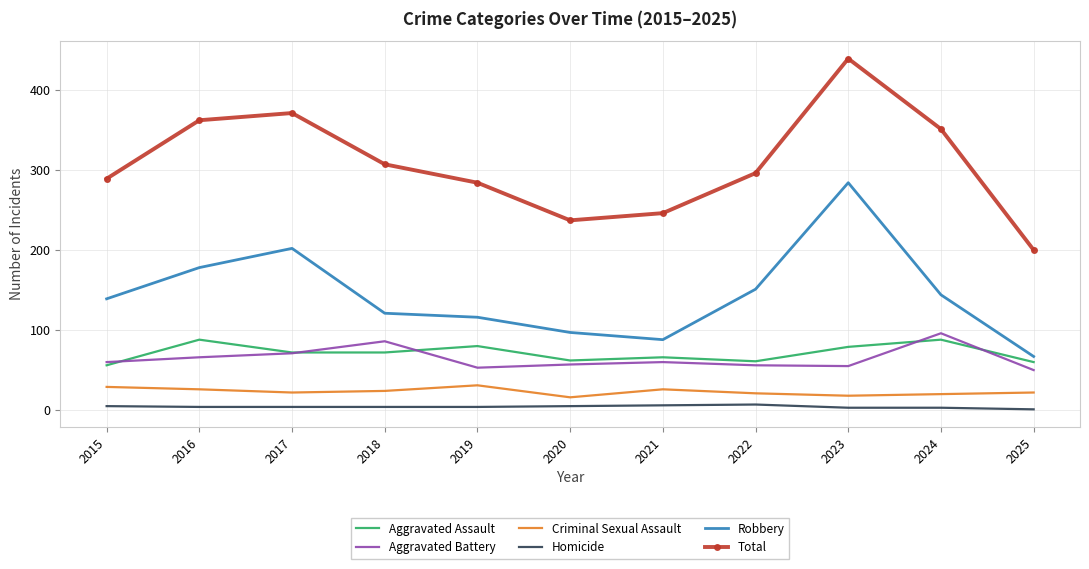

Is the value of Total at 2024 greater than the value of Aggravated Assault at 2015?

Yes